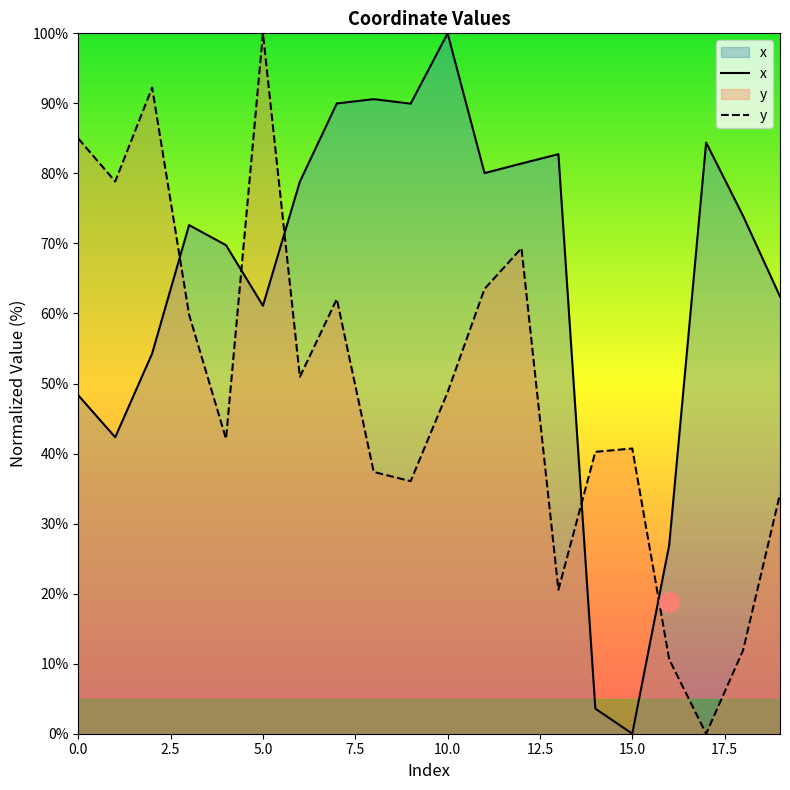

How many times do x and y cross each other?

5